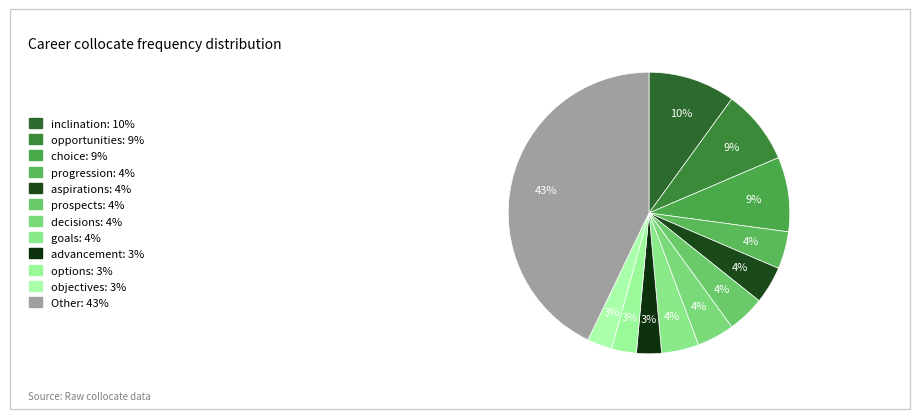

How many segments does this pie chart have?

12